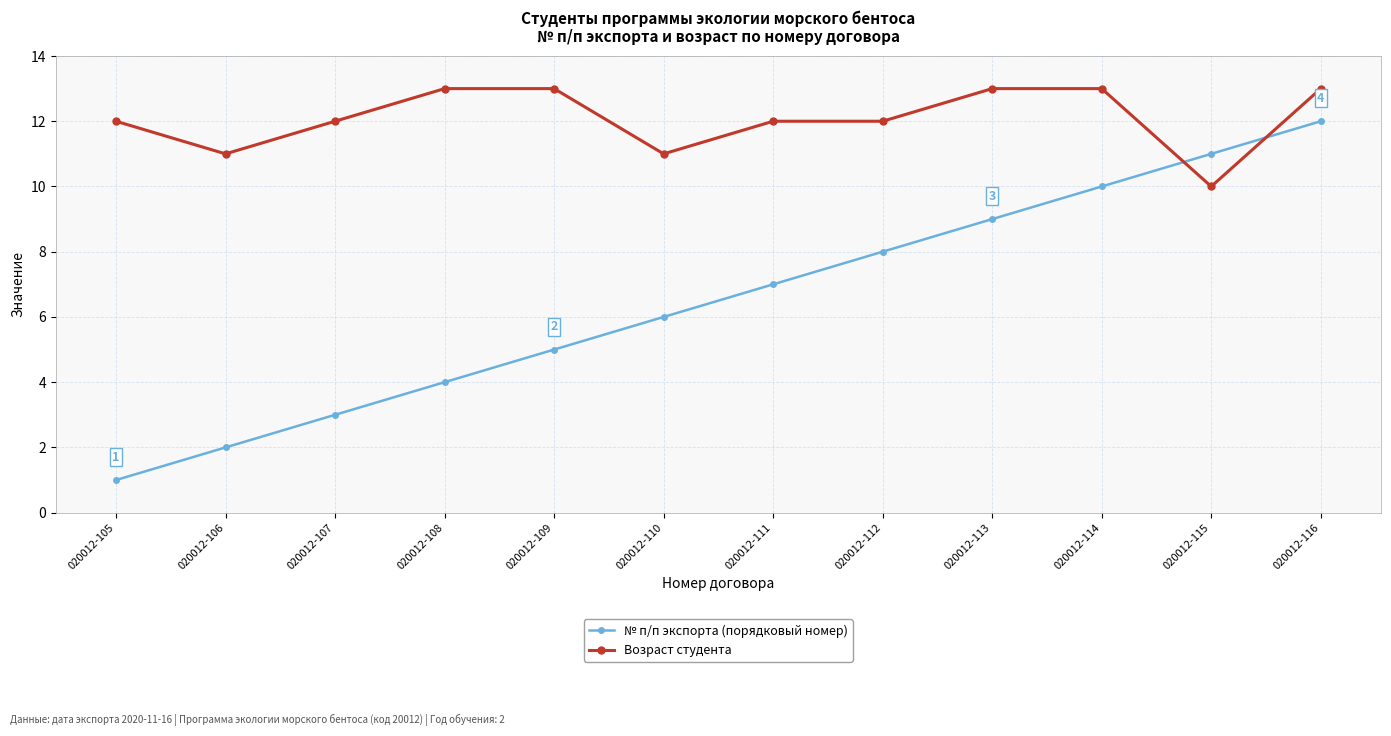

Count the number of categories in the chart.

12